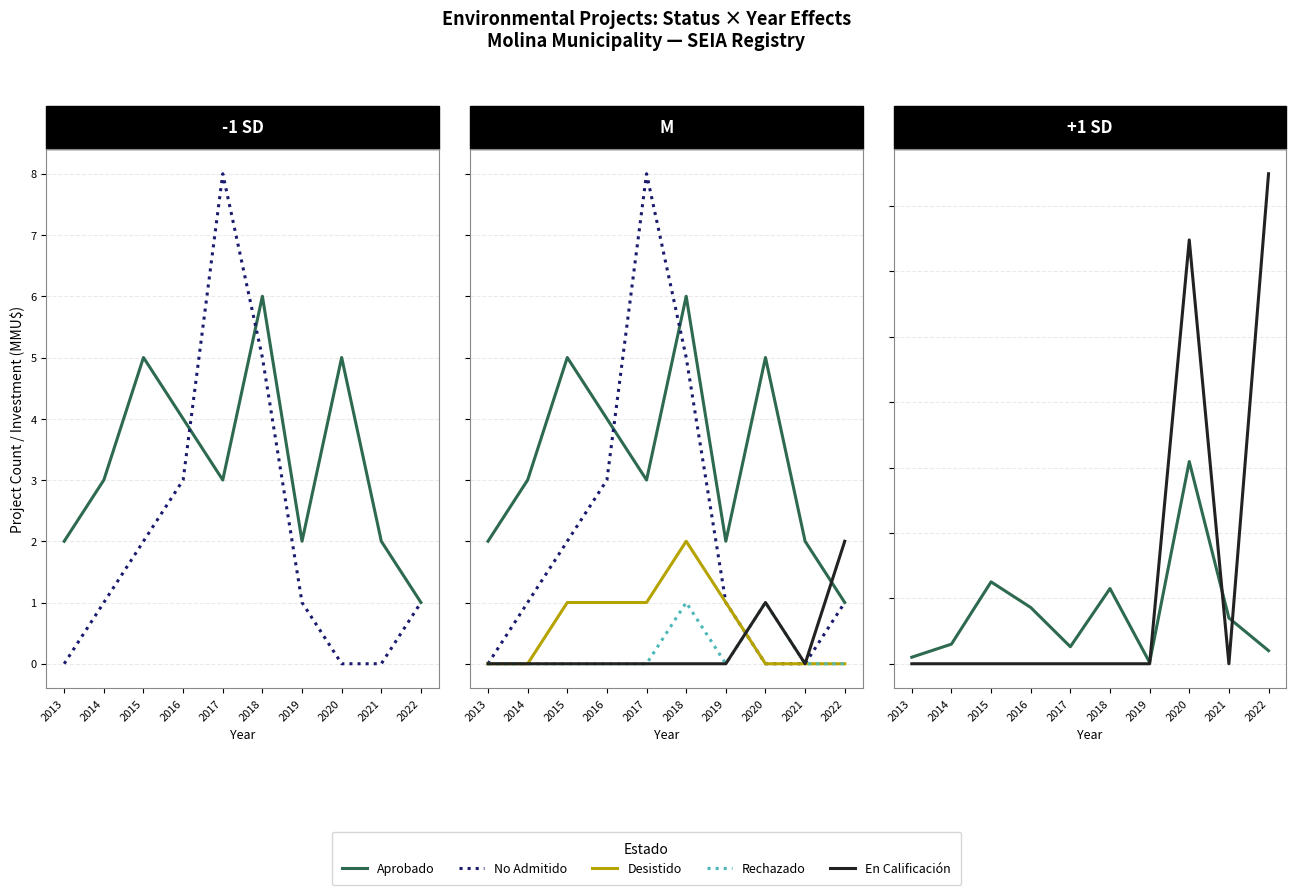

The Desistido series shows -1 at 2021. True or false?

False